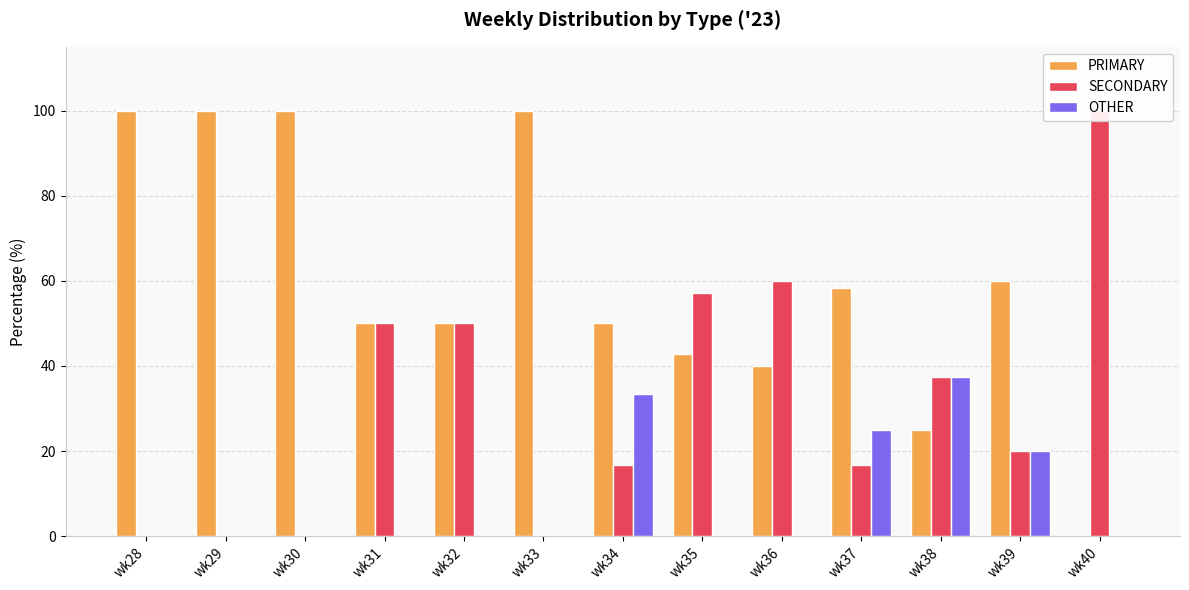

At which label is SECONDARY closest to 50?

wk31